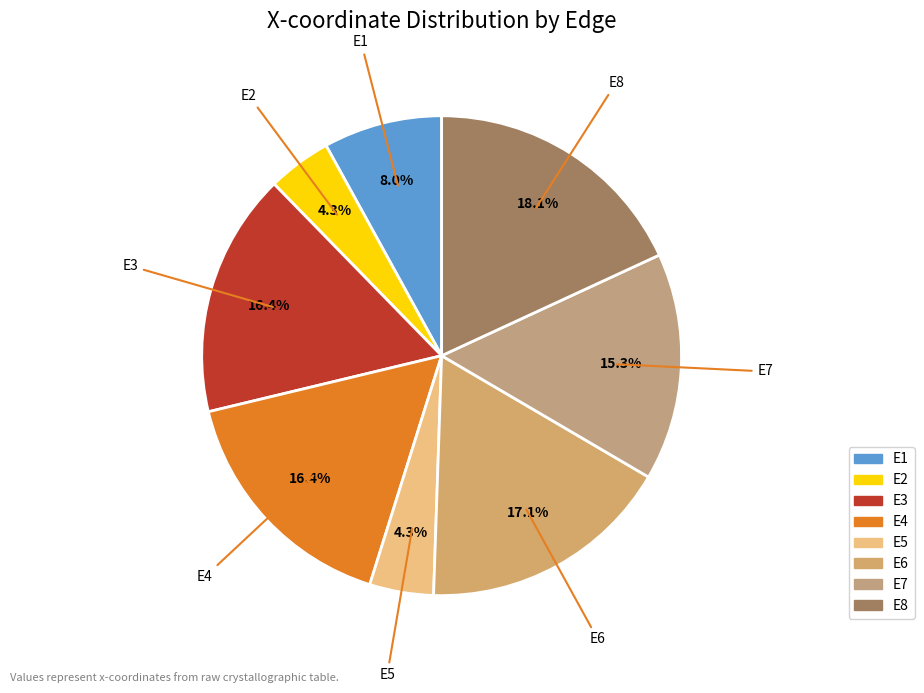

Which category has the biggest portion of the pie?

E8